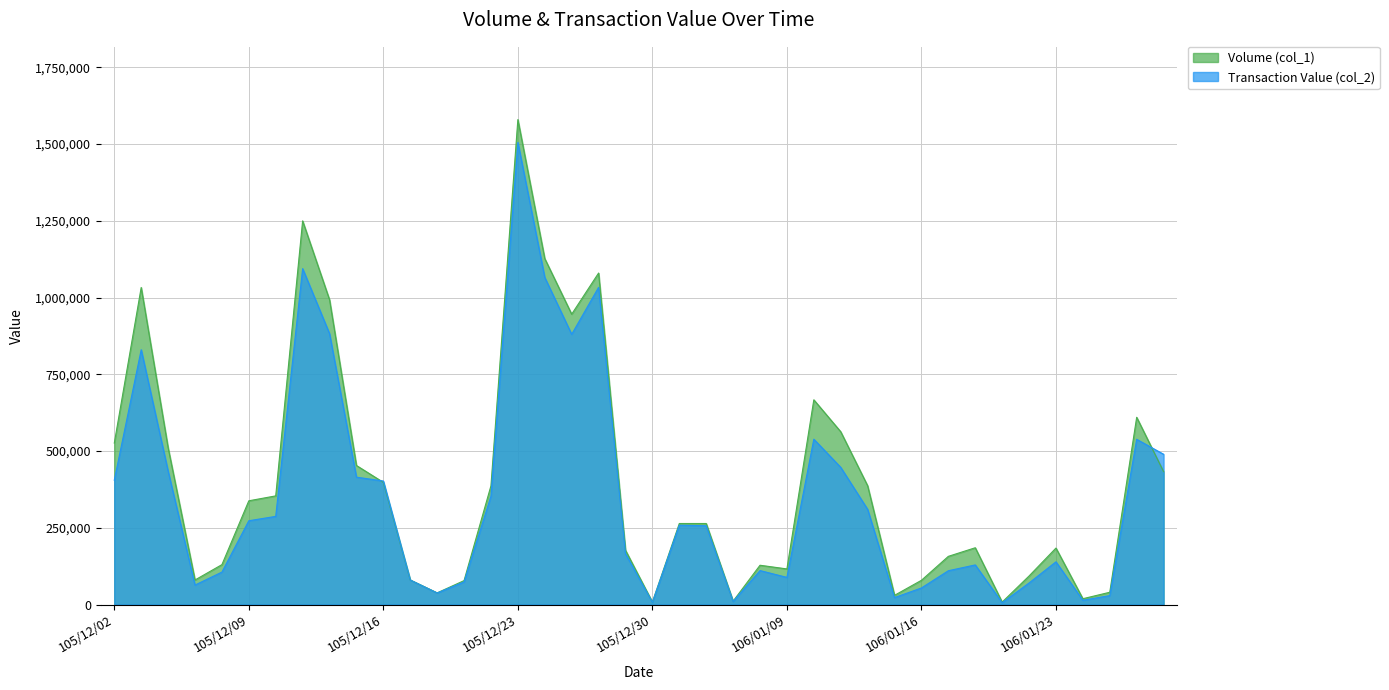

At how many categories does at least one series exceed 964606?

6